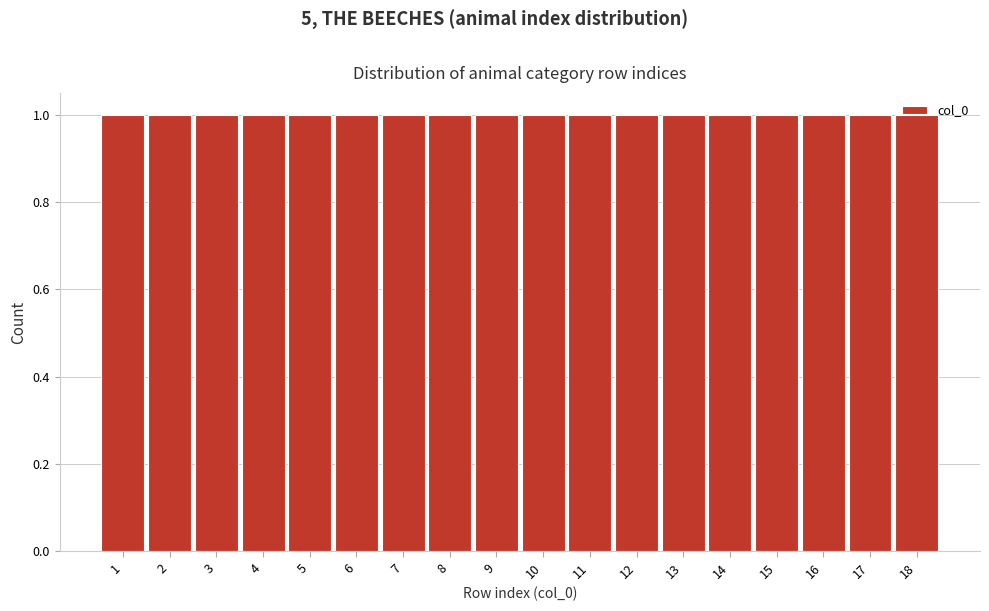

Reading left to right, transcribe this chart: for each bar, give the range it covers on the x-axis and its height. The values are not printed on the chart, so give them approximately, as read against the axis.

0.5 to 1.5: 1
1.5 to 2.5: 1
2.5 to 3.5: 1
3.5 to 4.5: 1
4.5 to 5.5: 1
5.5 to 6.5: 1
6.5 to 7.5: 1
7.5 to 8.5: 1
8.5 to 9.5: 1
9.5 to 10.5: 1
10.5 to 11.5: 1
11.5 to 12.5: 1
12.5 to 13.5: 1
13.5 to 14.5: 1
14.5 to 15.5: 1
15.5 to 16.5: 1
16.5 to 17.5: 1
17.5 to 18.5: 1